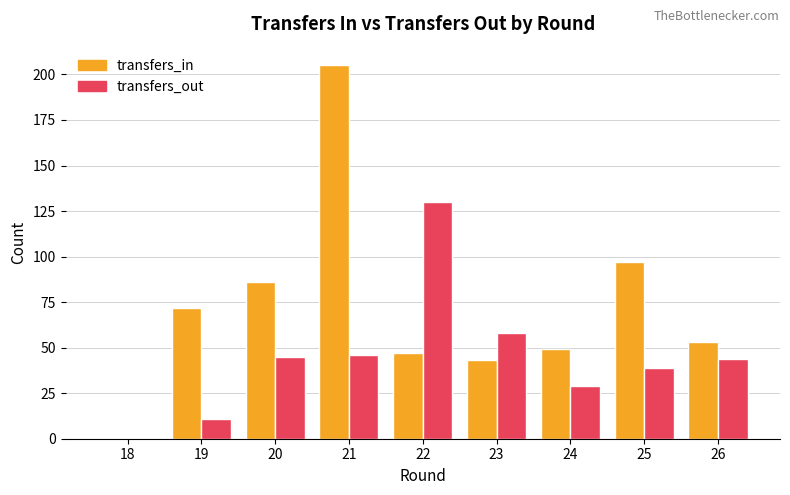

Reading left to right, list all the values displayed in this chart.

transfers_in: 18=0	19=72	20=86	21=205	22=47	23=43	24=49	25=97	26=53
transfers_out: 18=0	19=11	20=45	21=46	22=130	23=58	24=29	25=39	26=44